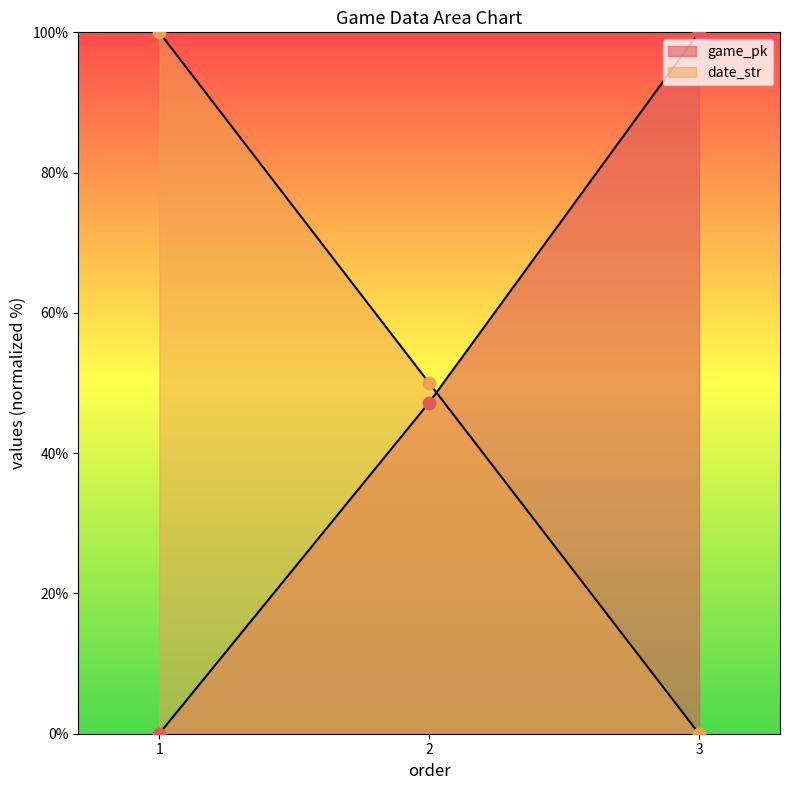

Which series reaches the minimum Y coordinate?

game_pk